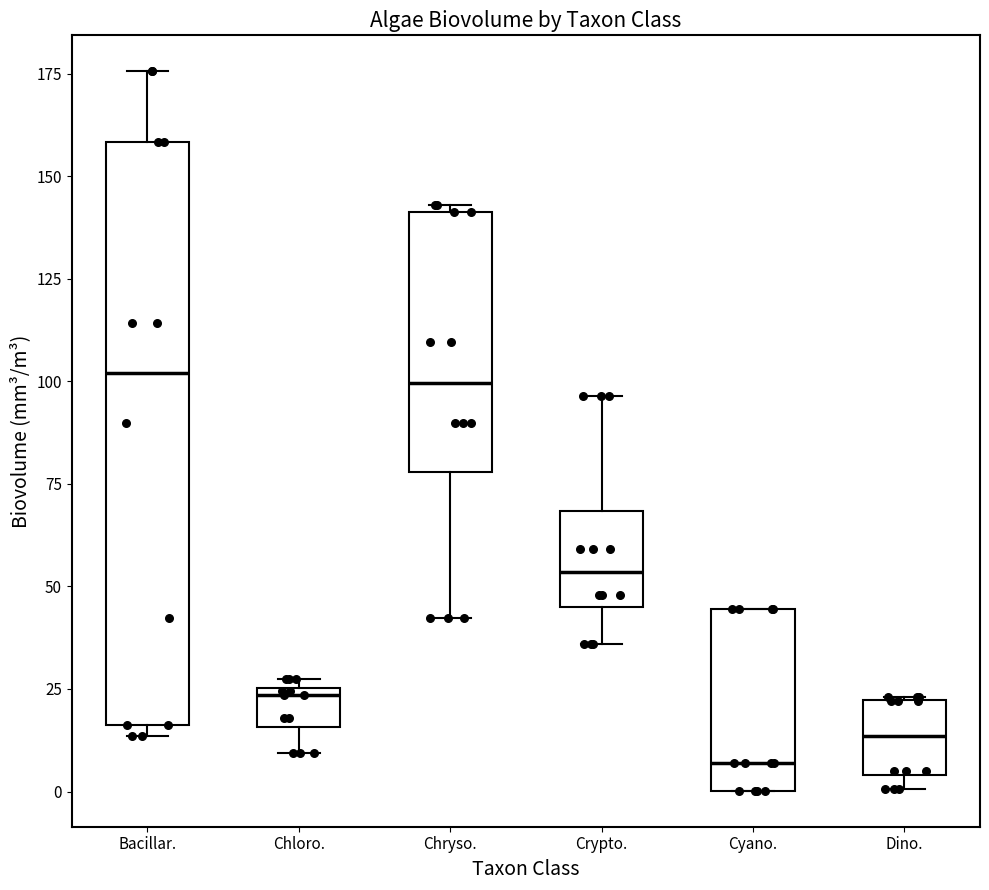

Where does the median line of the box for Crypto. sit on the y-axis? The values are not printed on the chart, so give them approximately, as read against the axis.

55